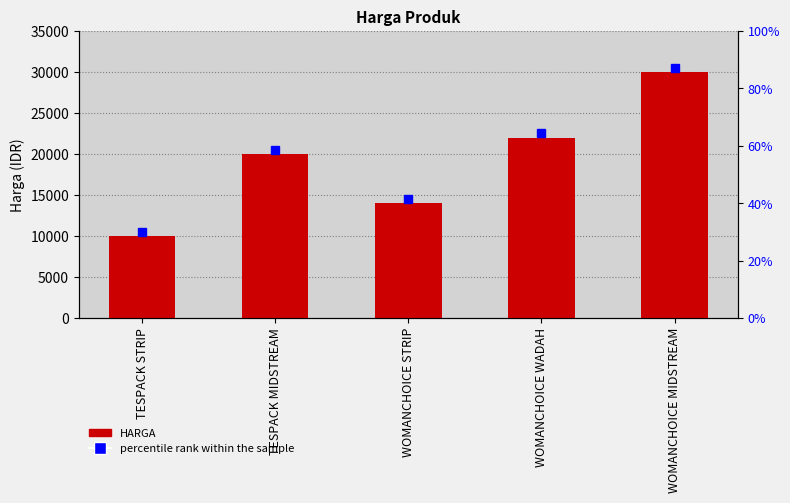

At which category does the chart reach its minimum across all series?

TESPACK STRIP